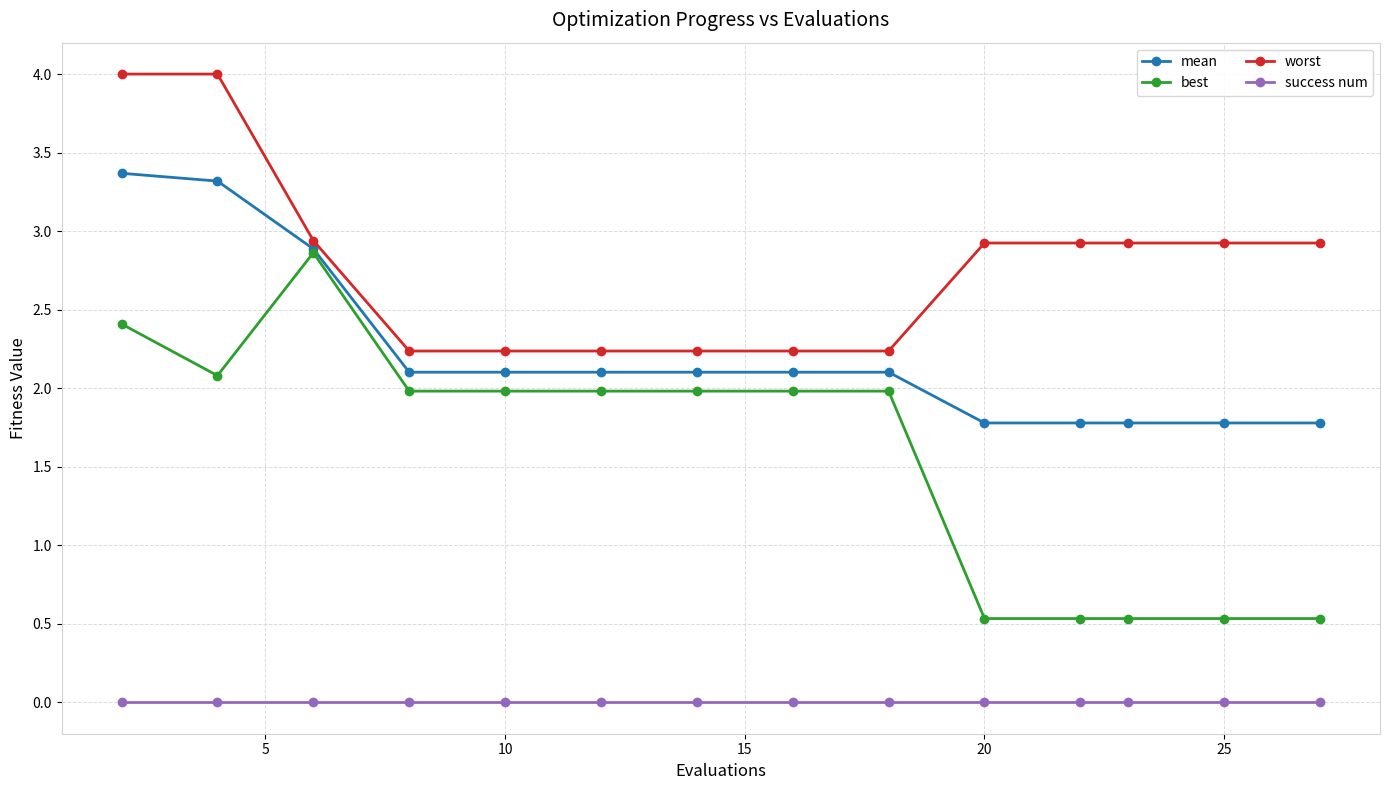

List the series in order of their peak value, highest first.

worst, mean, best, success num